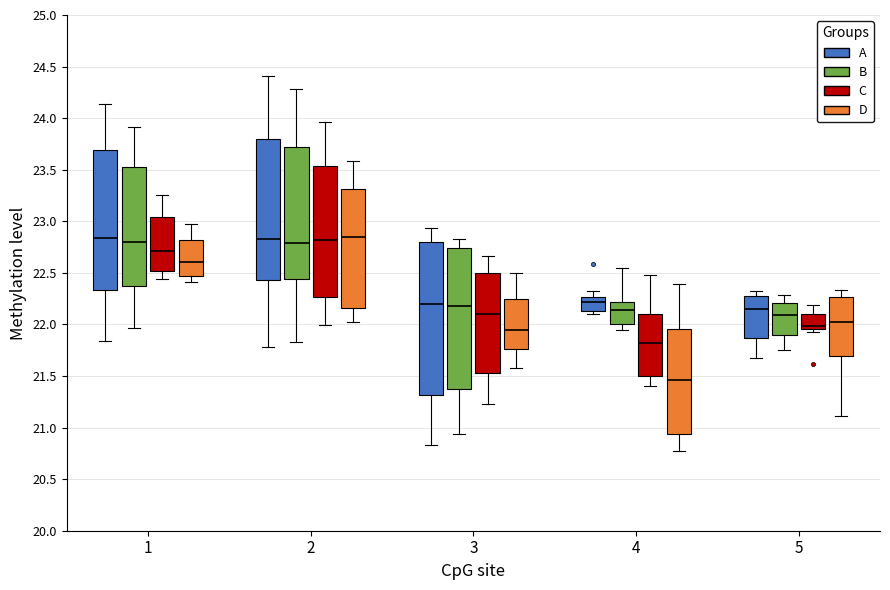

Which box is the tallest, from its lower edge to its upper edge?

3 (A)